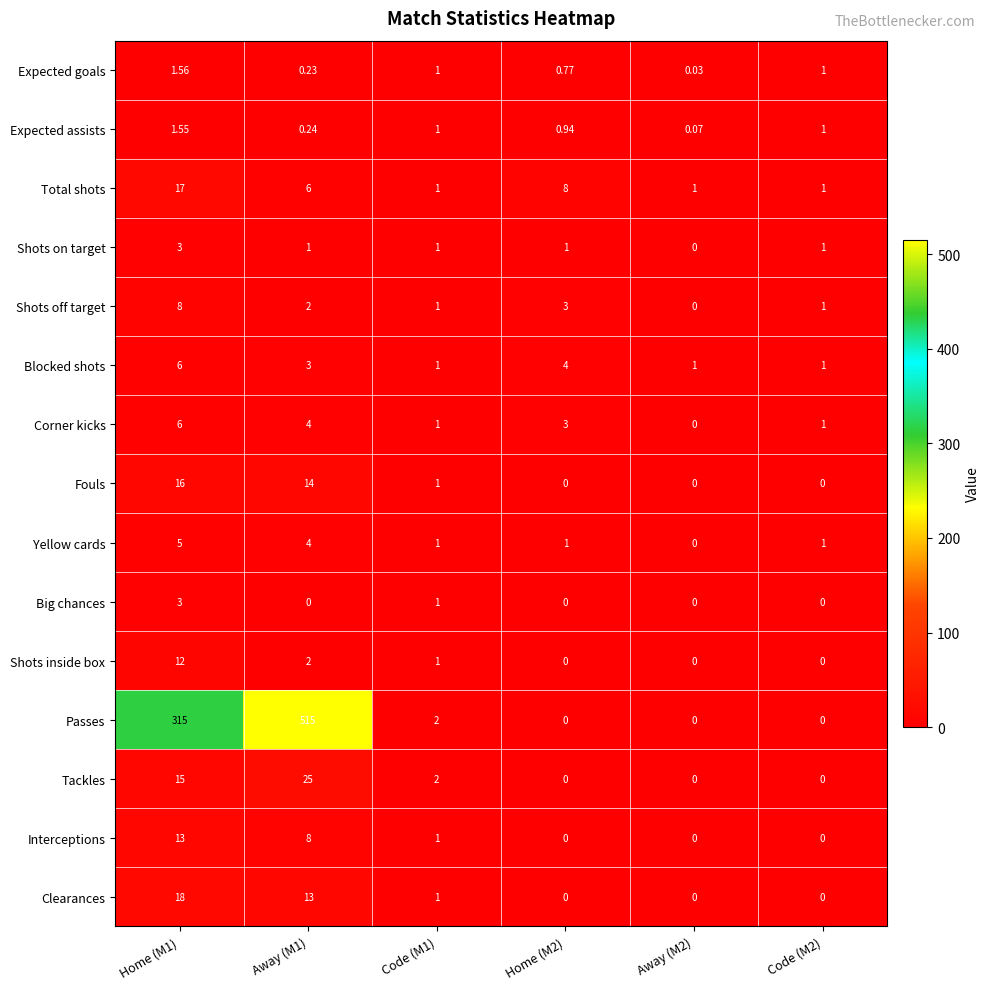

Which series has the largest total across all categories?

Passes